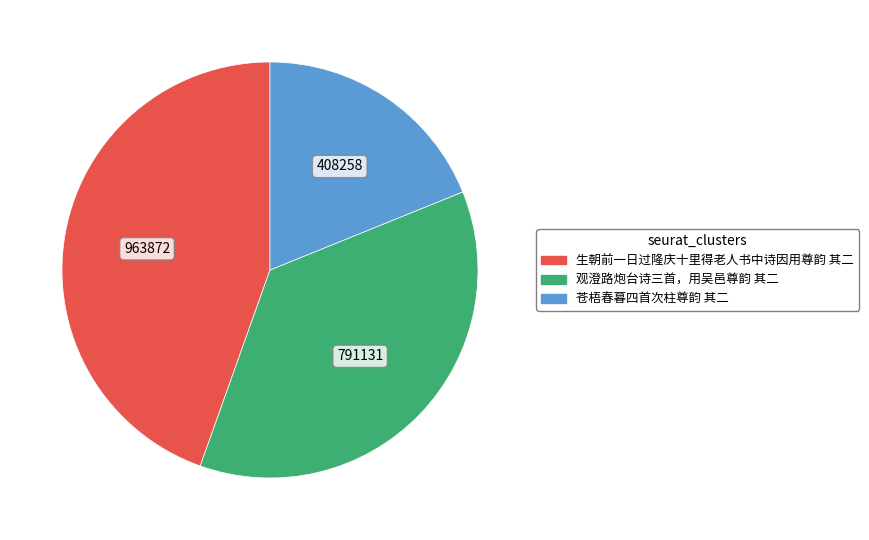

Count the number of slices in the pie.

3